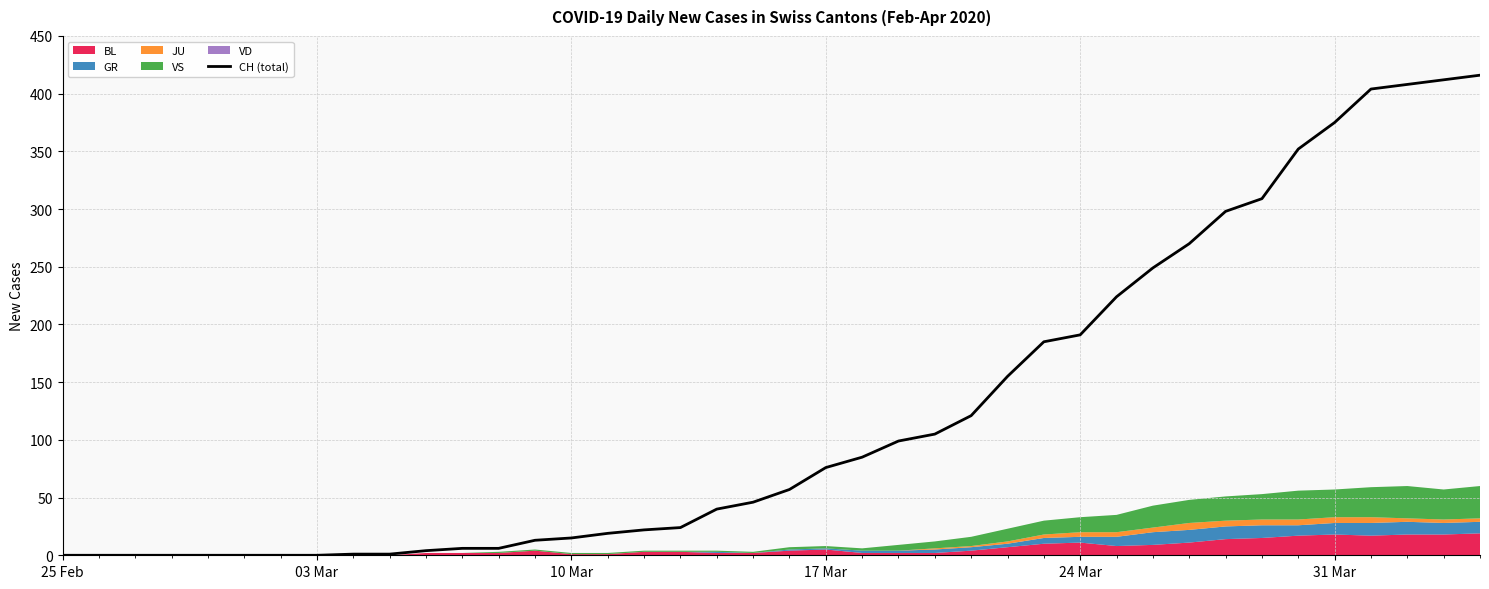

What is the maximum value for CH (total)?

416